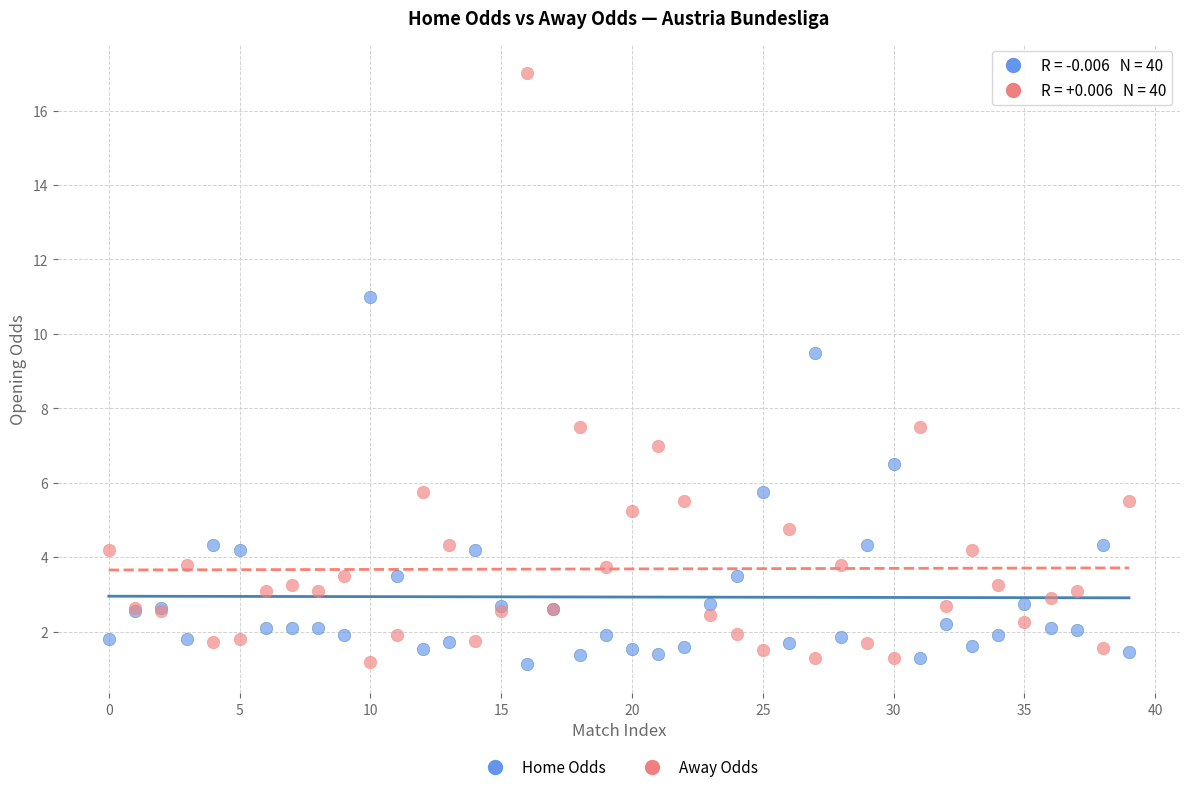

Across all series, what Y value is closest to 9?

9.5